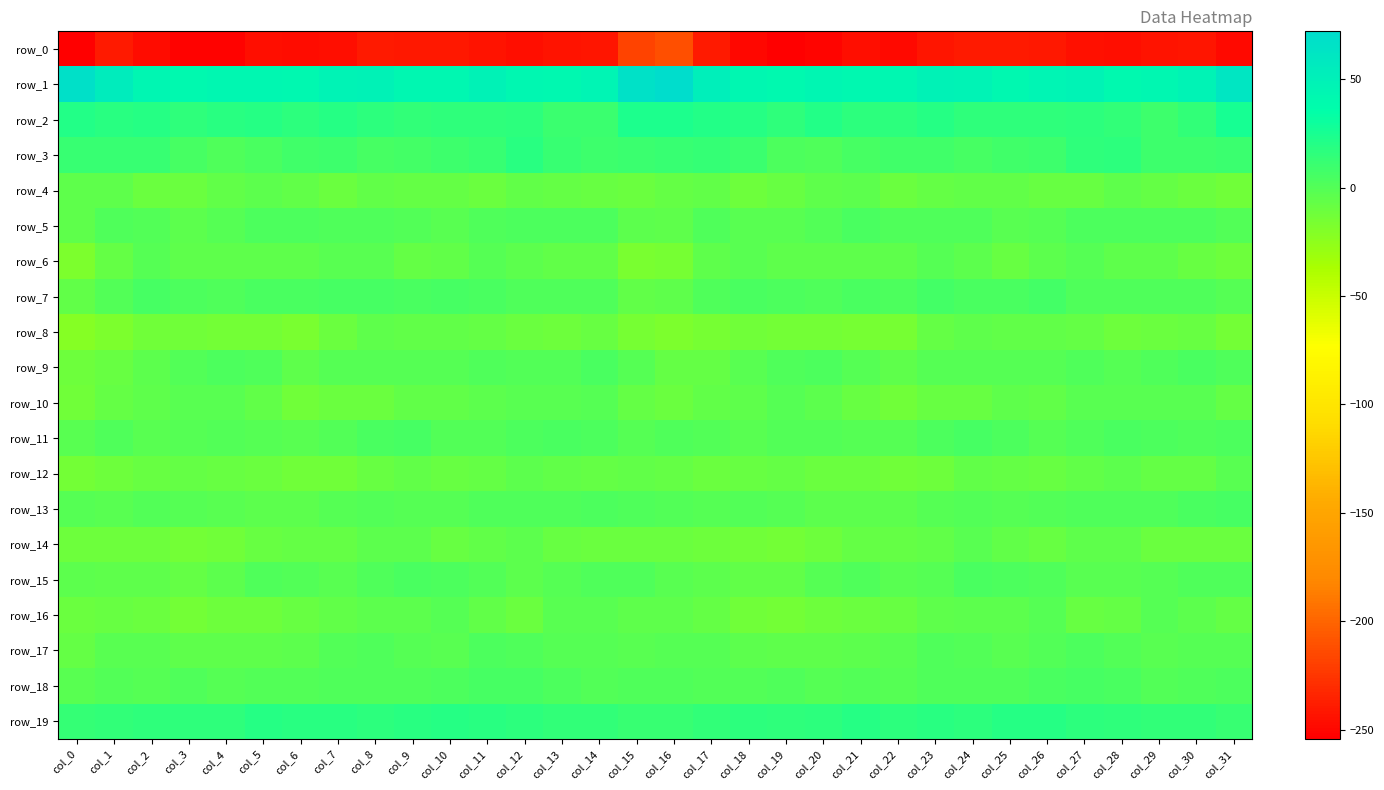

True or false: row_17 has a value of -0.5 at col_26.

True